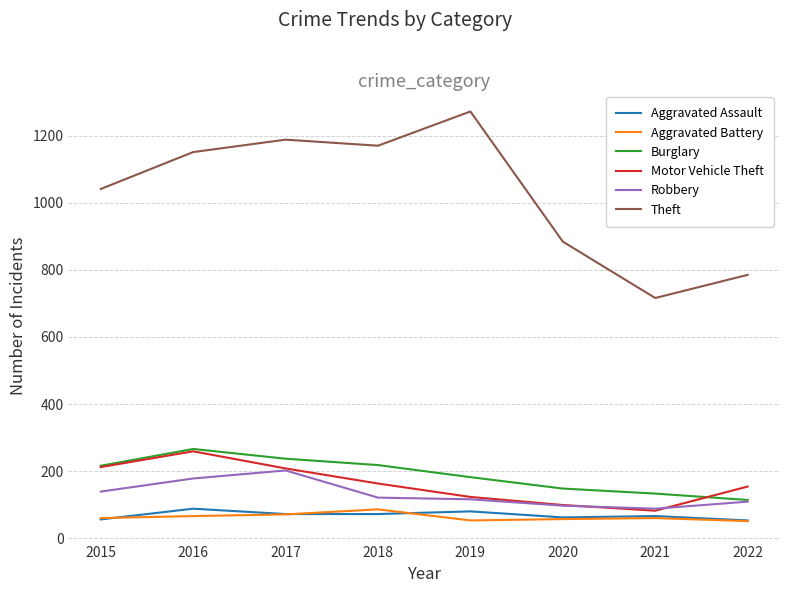

Which series has the largest total across all categories?

Theft